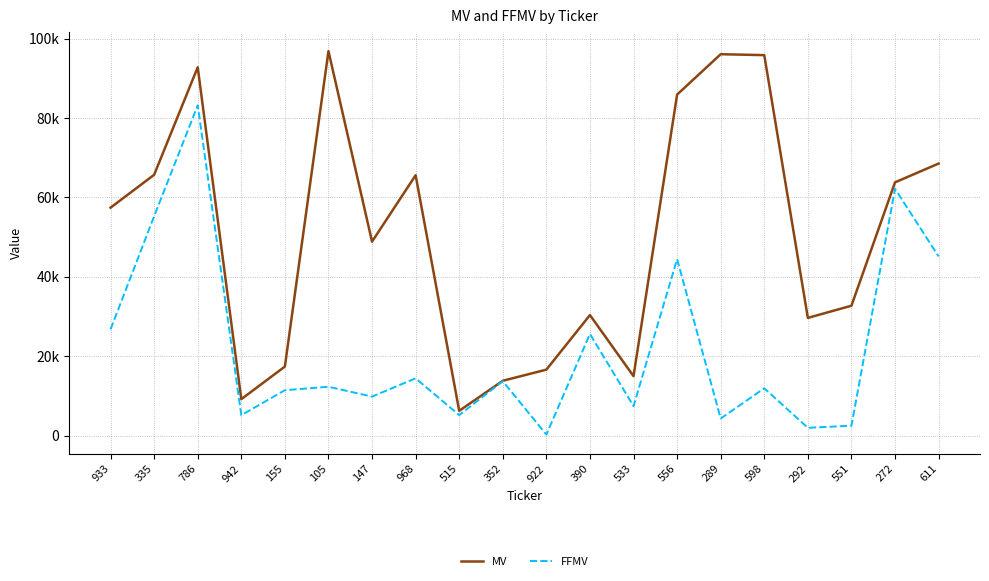

Rank the series by their maximum value, from lowest to highest.

FFMV, MV